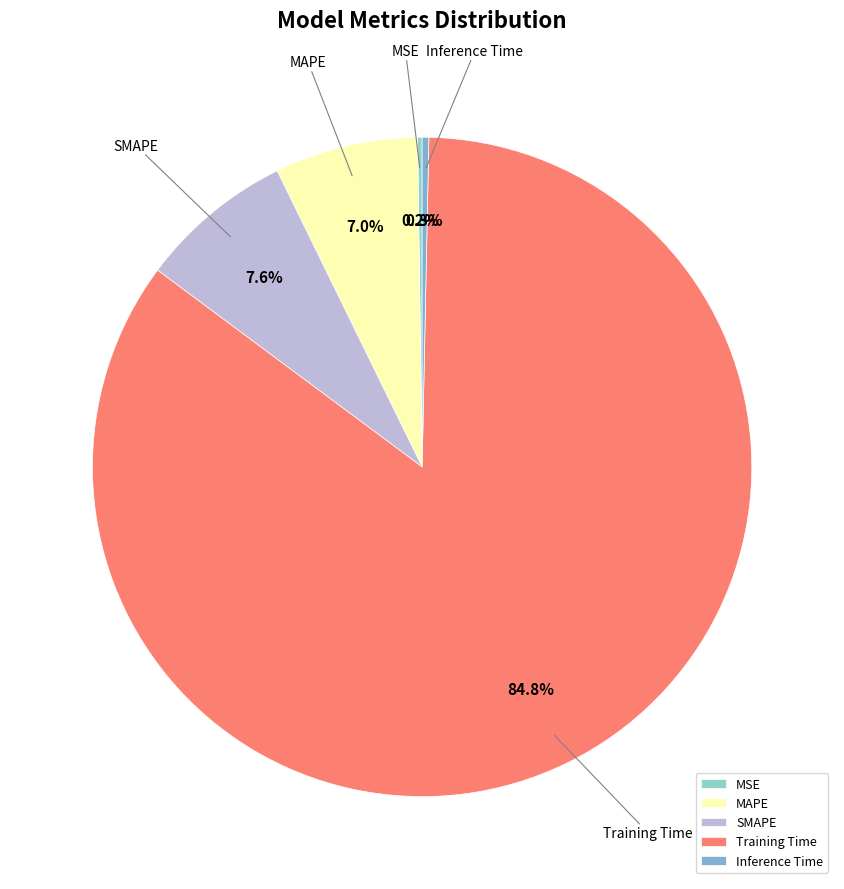

Is there a majority slice in this chart?

Yes